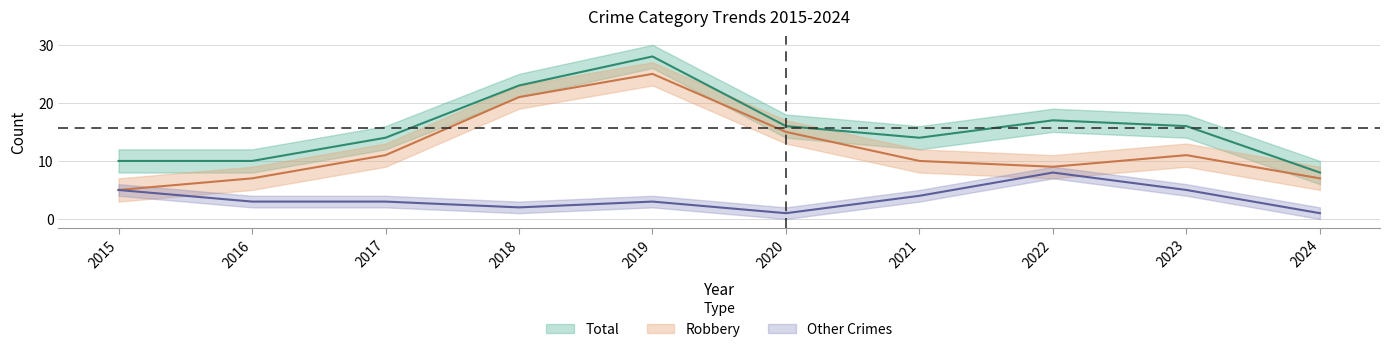

Which series has the widest spread of values?

Robbery